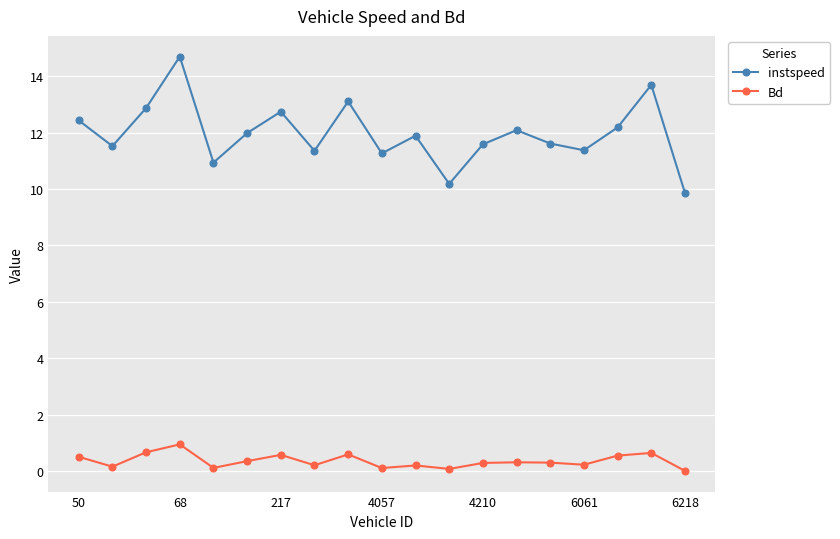

At how many categories does at least one series exceed 9?

19